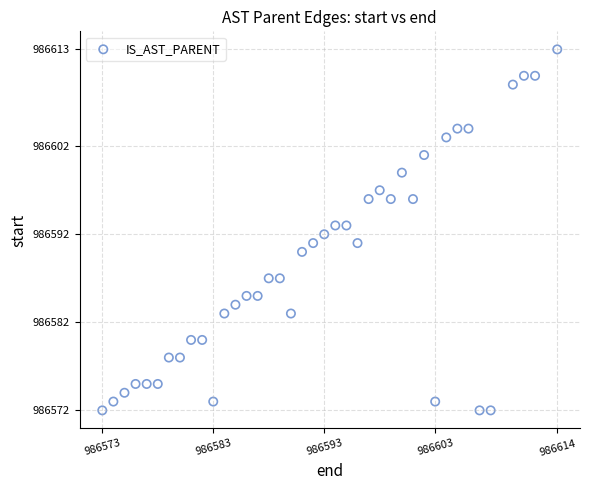

What is the range of Y values (max minus min)?

41